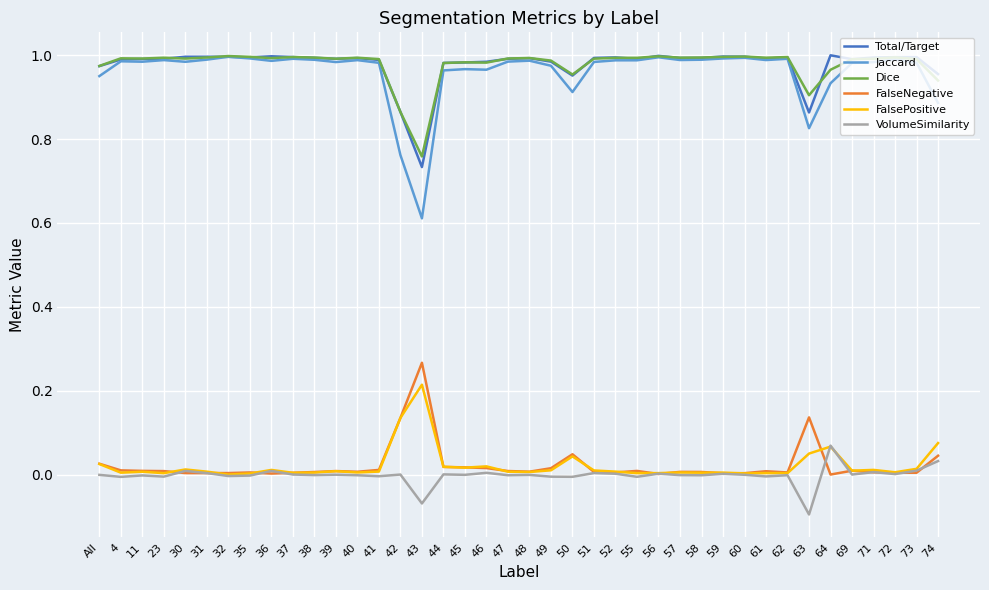

True or false: FalsePositive and FalseNegative intersect in this chart.

True